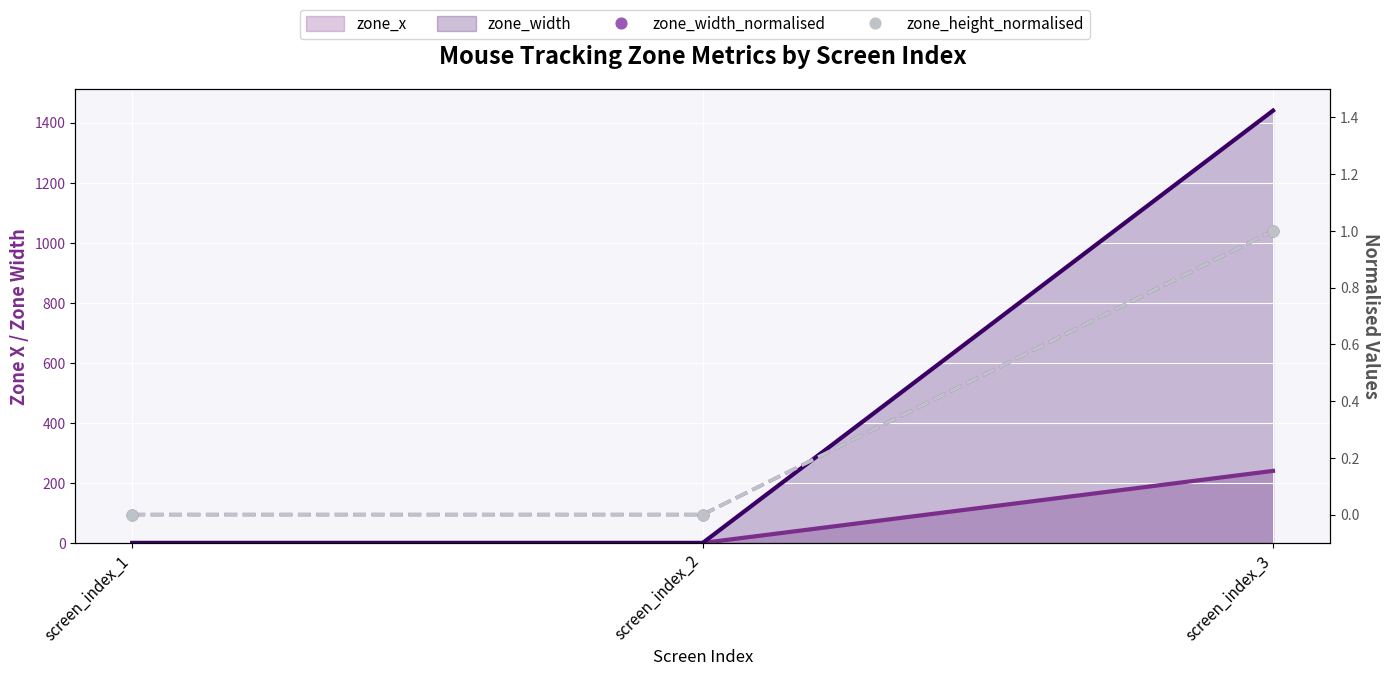

Is the value of zone_width_normalised at screen_index_2 greater than the value of zone_height_normalised at screen_index_3?

No